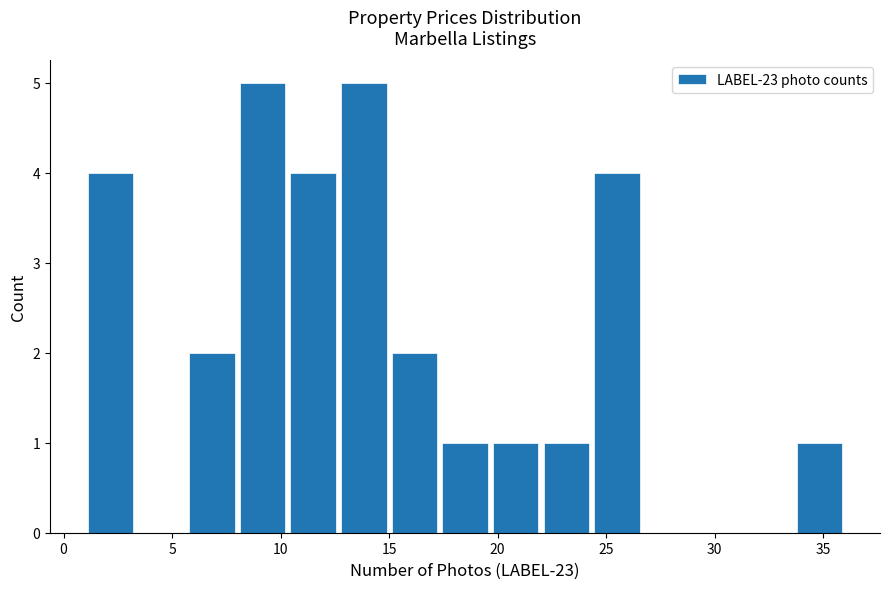

Reading left to right, list every bar in this chart as the range it spans on the x-axis followed by its height. Neither the bar edges nor the heights are printed on the chart, so give them approximately, as read against the axes.

1.0 to 3.5: 4
3.5 to 5.5: 0
5.5 to 8.0: 2
8.0 to 10.5: 5
10.5 to 12.5: 4
12.5 to 15.0: 5
15.0 to 17.5: 2
17.5 to 19.5: 1
19.5 to 22.0: 1
22.0 to 24.5: 1
24.5 to 26.5: 4
26.5 to 29.0: 0
29.0 to 31.5: 0
31.5 to 33.5: 0
33.5 to 36.0: 1